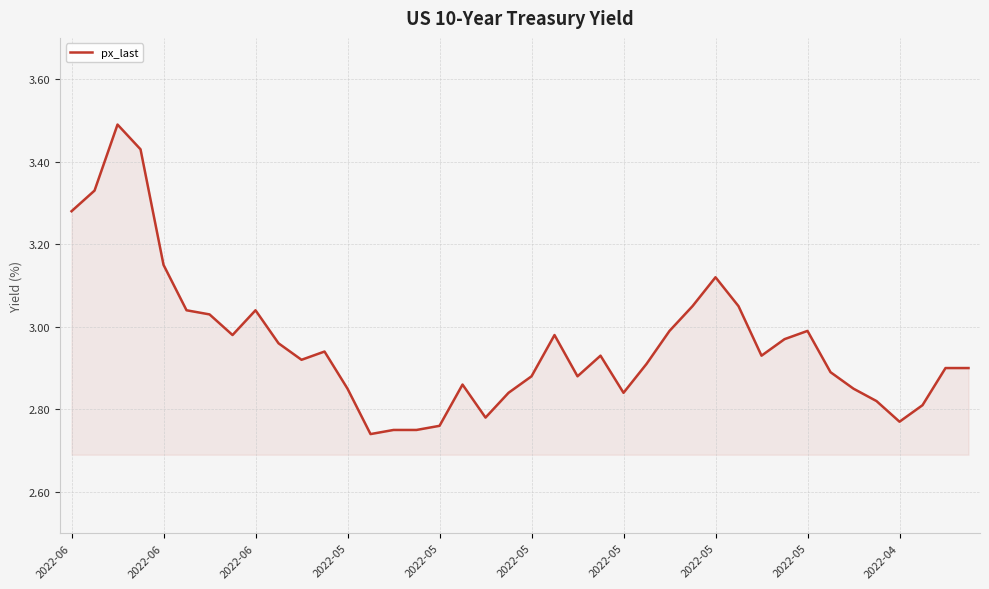

At which label is the value closest to 3?

26